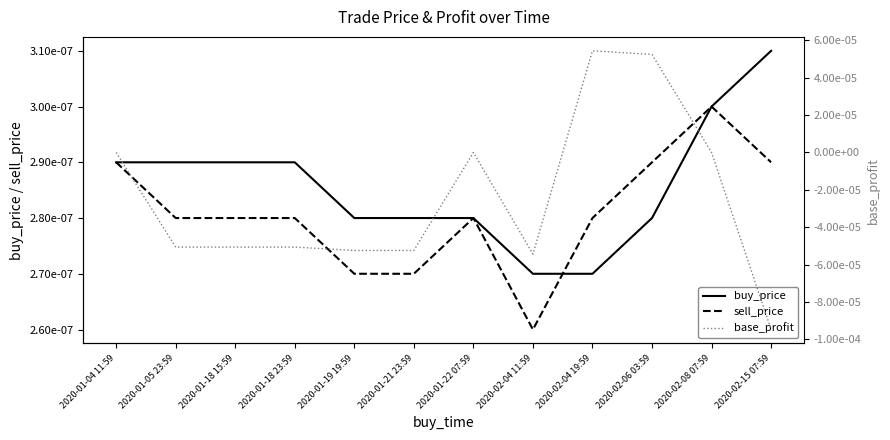

True or false: sell_price has more than 1 interior local peaks.

True